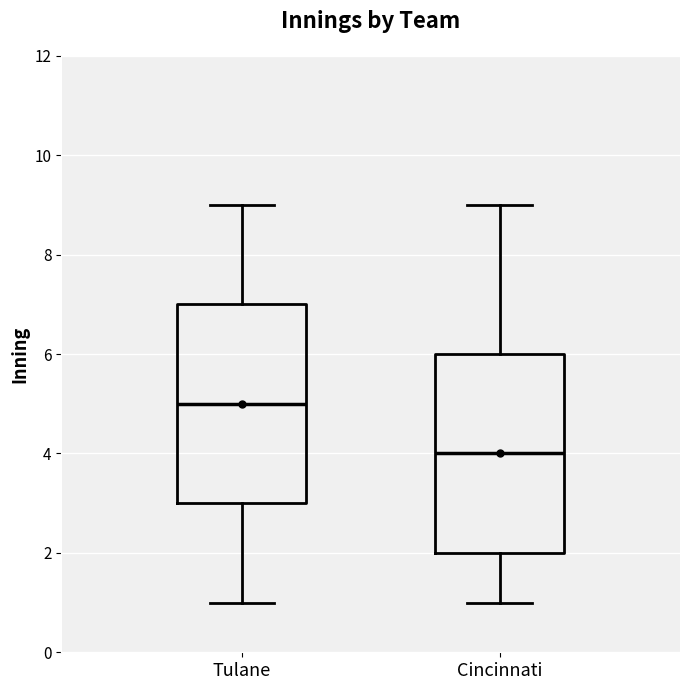

Reading left to right, read every box against the y-axis: the position of its median line, the range the box covers, and the ends of its whiskers. The values are not printed on the chart, so give them approximately, as read against the axis.

Tulane: median 5, box 3 to 7, whiskers 1 to 9
Cincinnati: median 4, box 2 to 6, whiskers 1 to 9